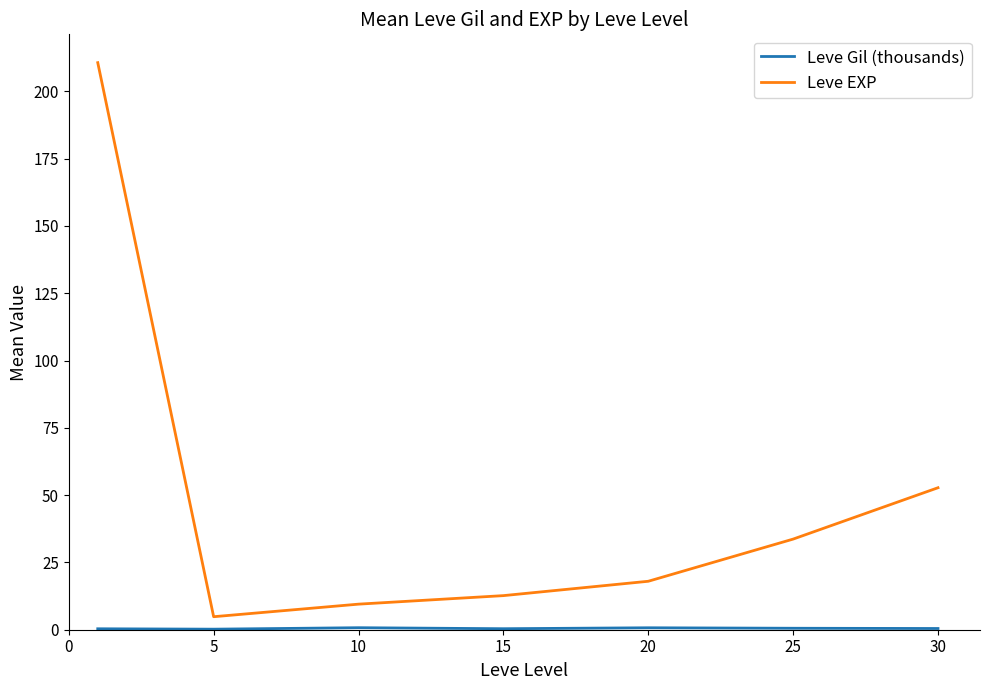

Which series has the largest total across all categories?

Leve EXP